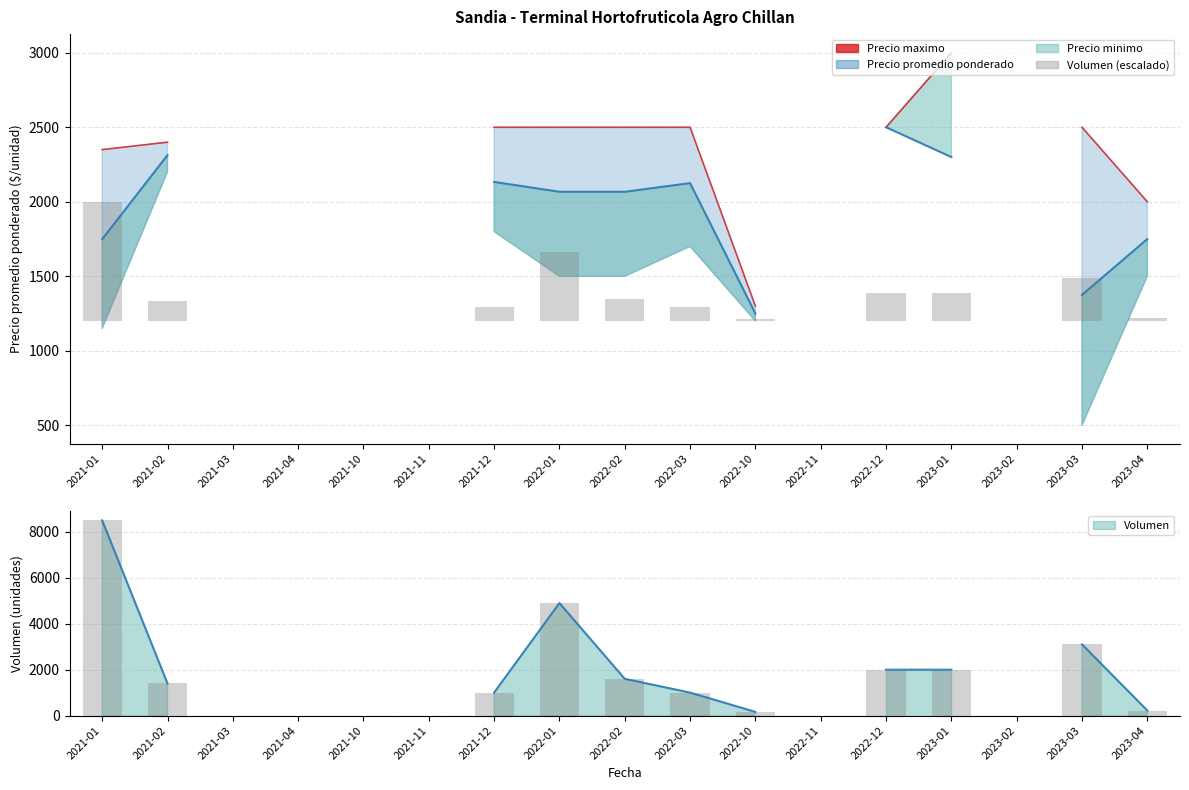

The Volumen series shows 4306.9 at 2023-03. True or false?

False